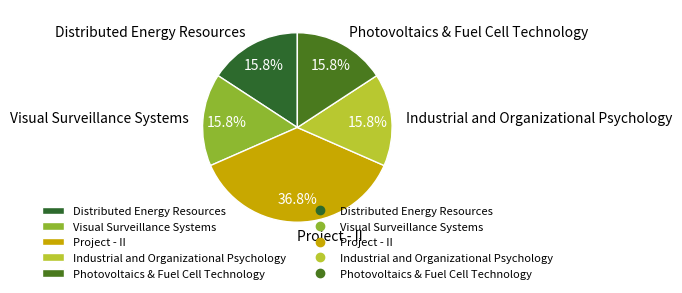

To the nearest percent, what is the difference between the Photovoltaics & Fuel Cell Technology and Project - II slice percentages?

21%